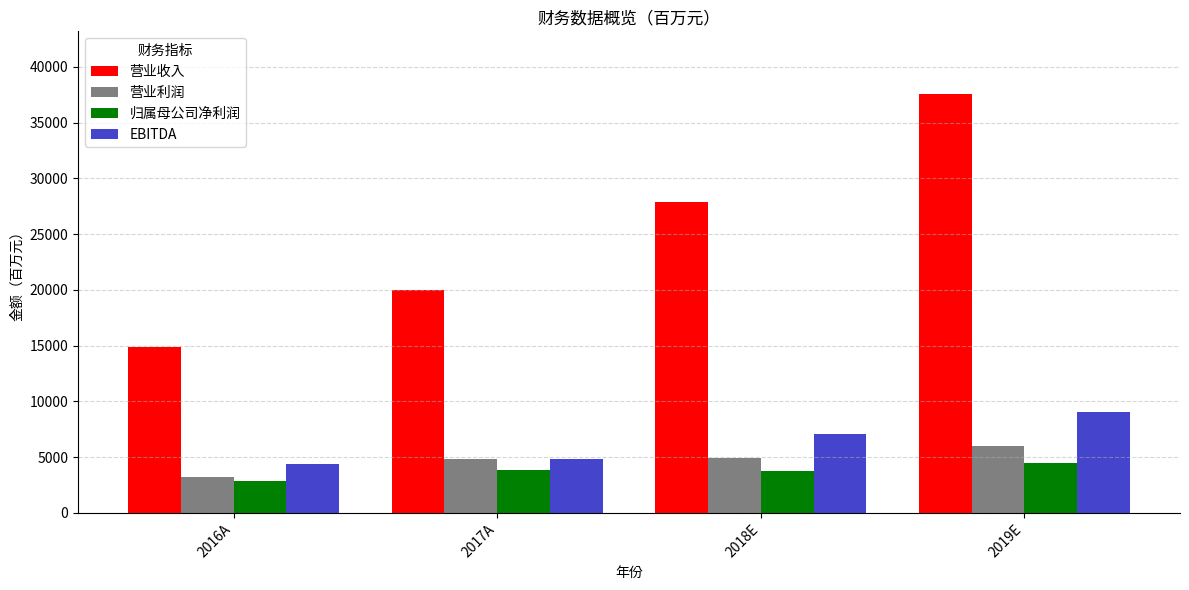

At which category is the sum across all series the highest?

2019E